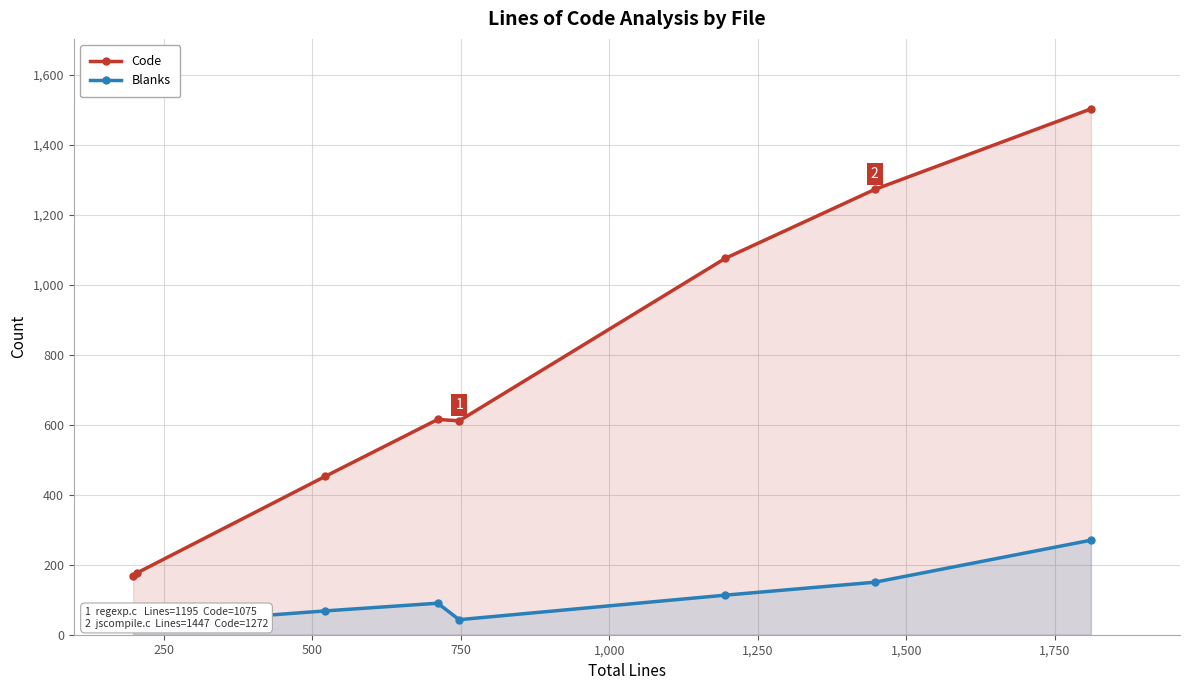

What is the value of the Code point at the 4th from the left?

615